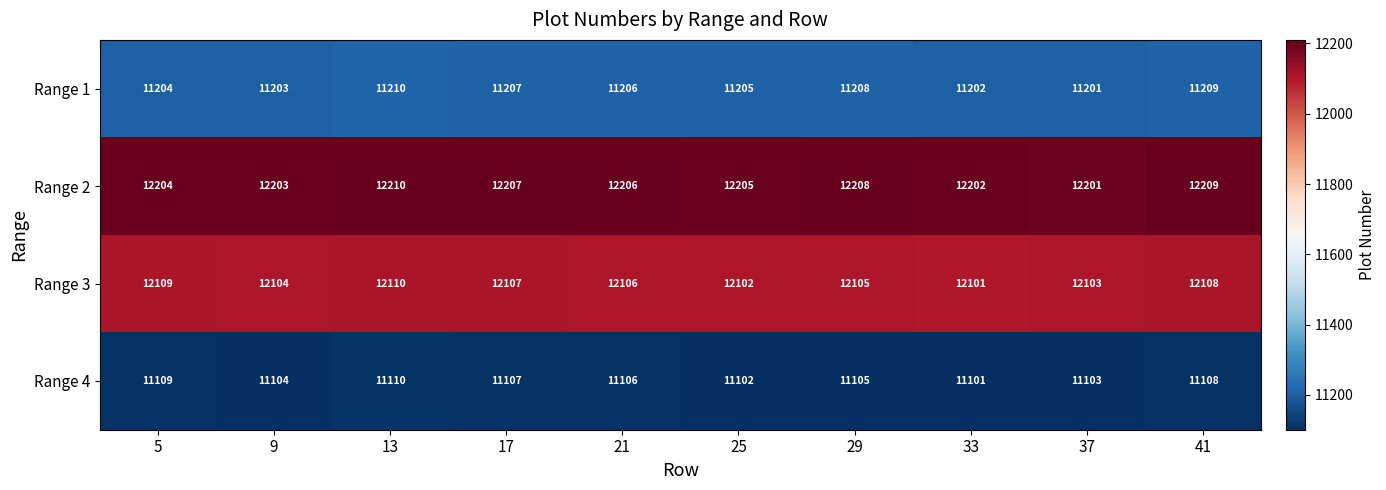

What is the spread (max minus min) of values at 13?

1100